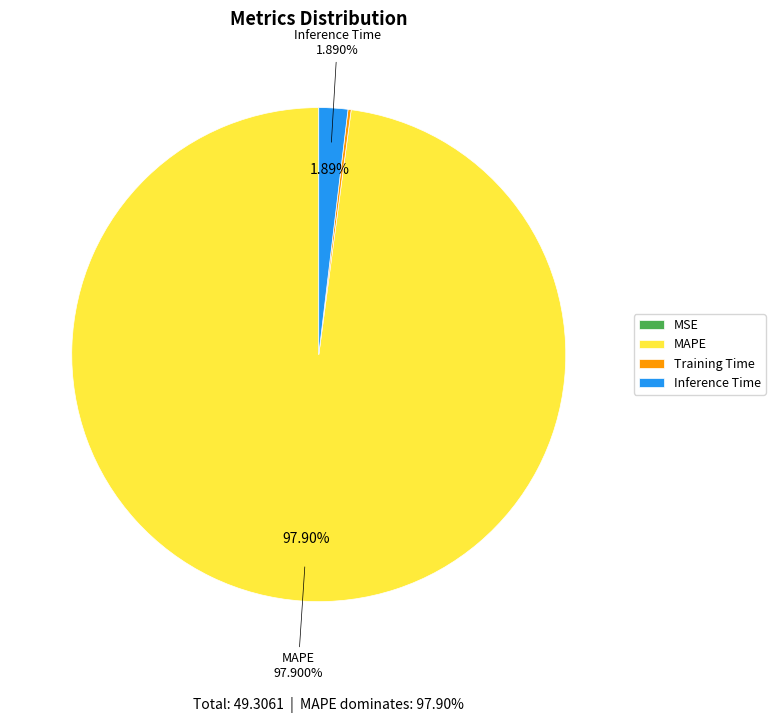

Between MAPE and Inference Time, which is larger?

MAPE